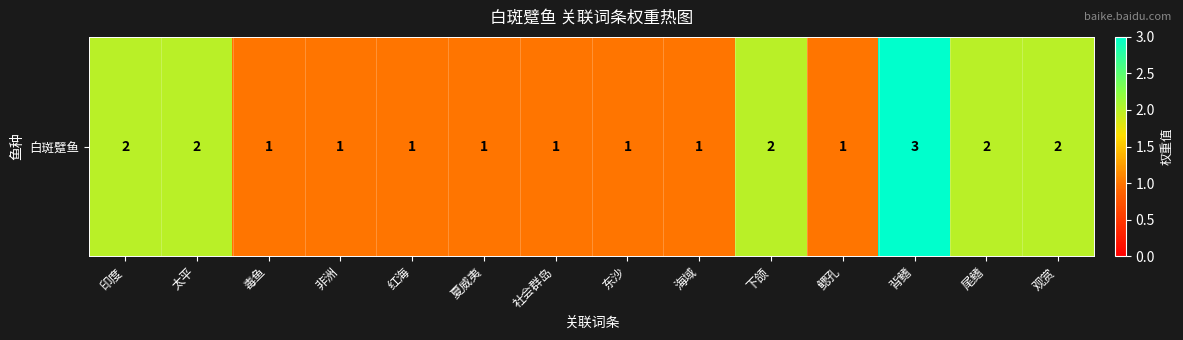

Reading left to right, list all the values displayed in this chart.

印度=2	太平=2	毒鱼=1	非洲=1	红海=1	夏威夷=1	社会群岛=1	东沙=1	海域=1	下颌=2	鳃孔=1	背鳍=3	尾鳍=2	观赏=2